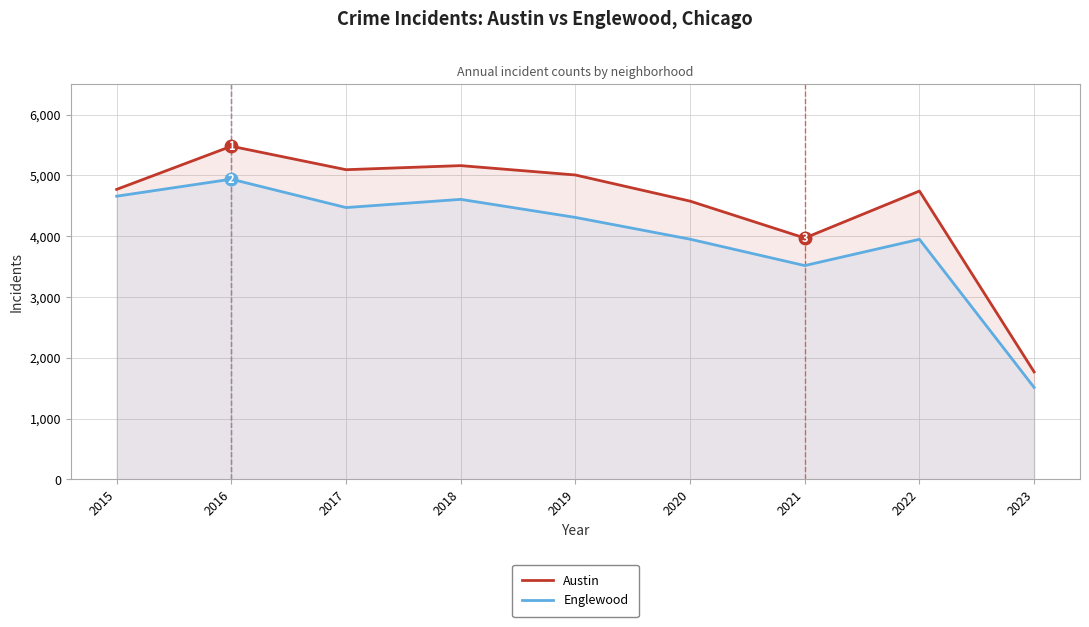

What is the greatest value displayed?

5481